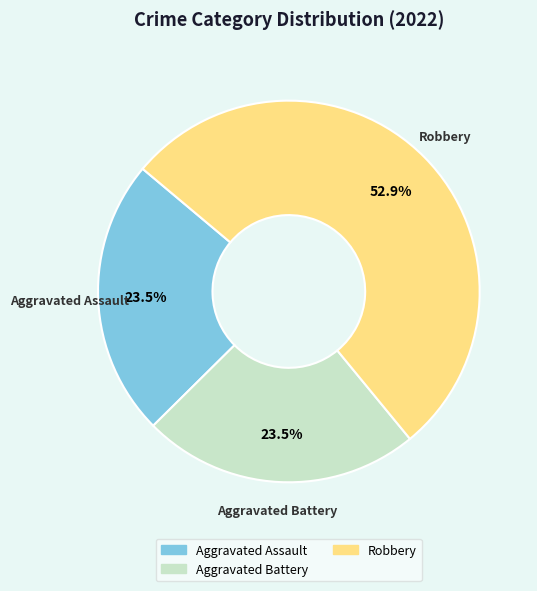

Is there a majority slice in this chart?

Yes